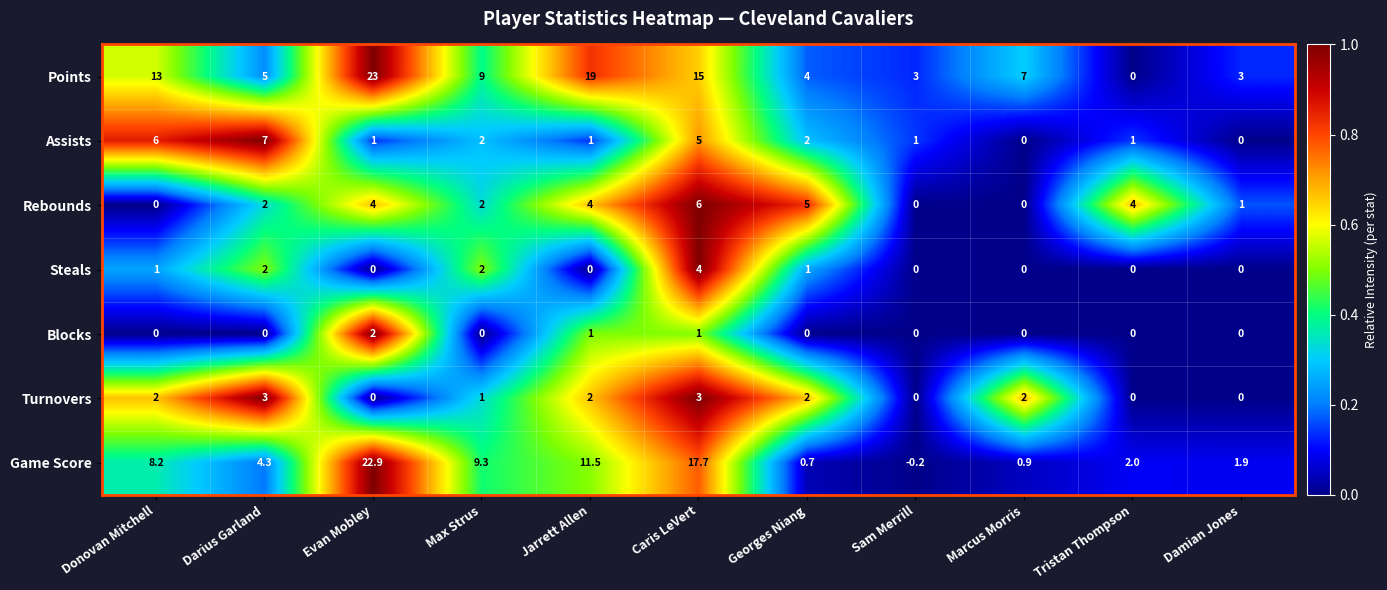

True or false: Game Score has a value of 8.0 at Evan Mobley.

False